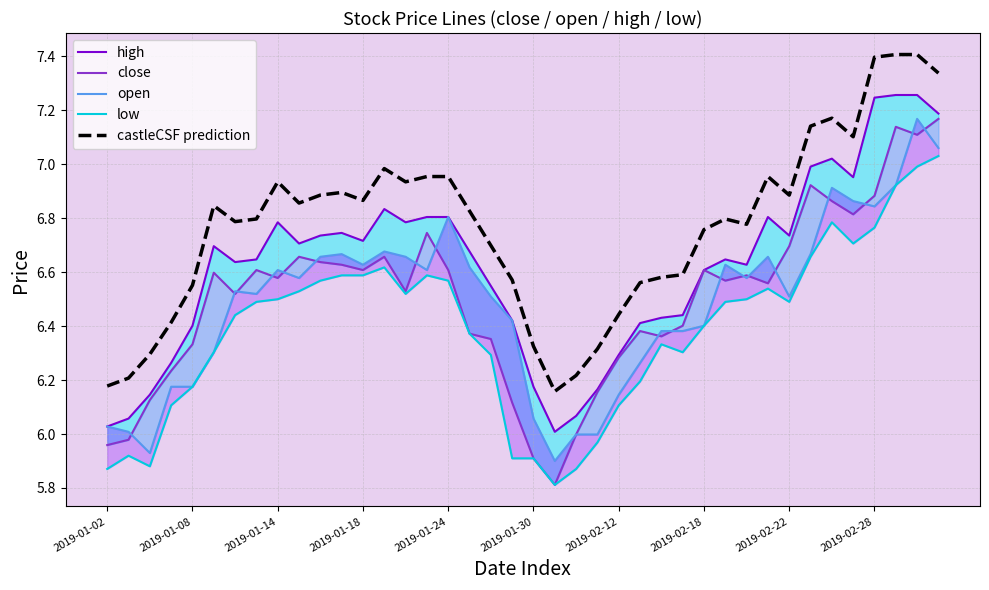

Between 31 and 33, which series saw the biggest shift?

close